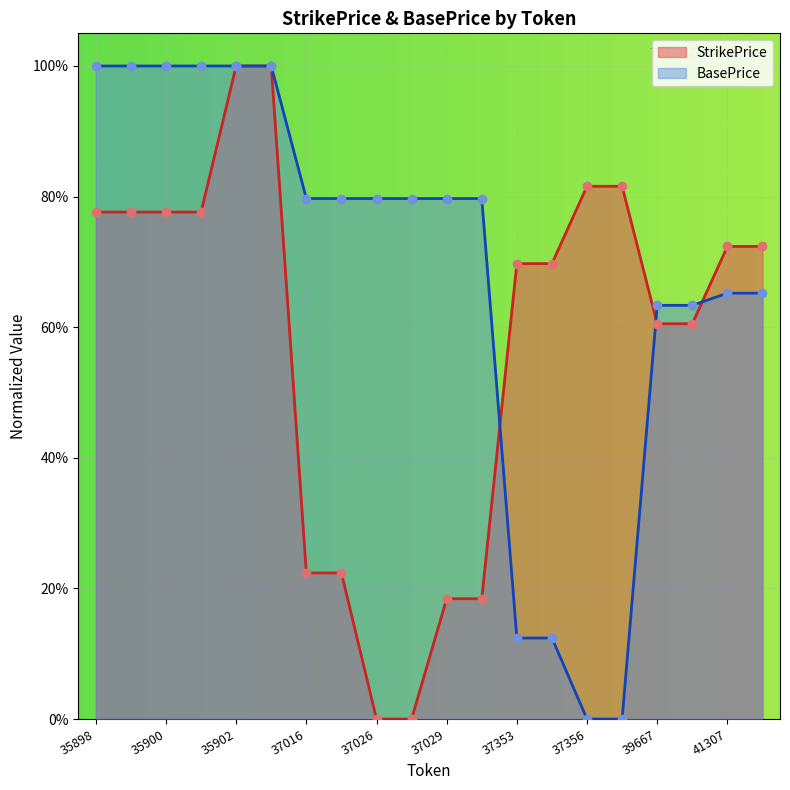

At which category is the sum across all series the highest?

35902